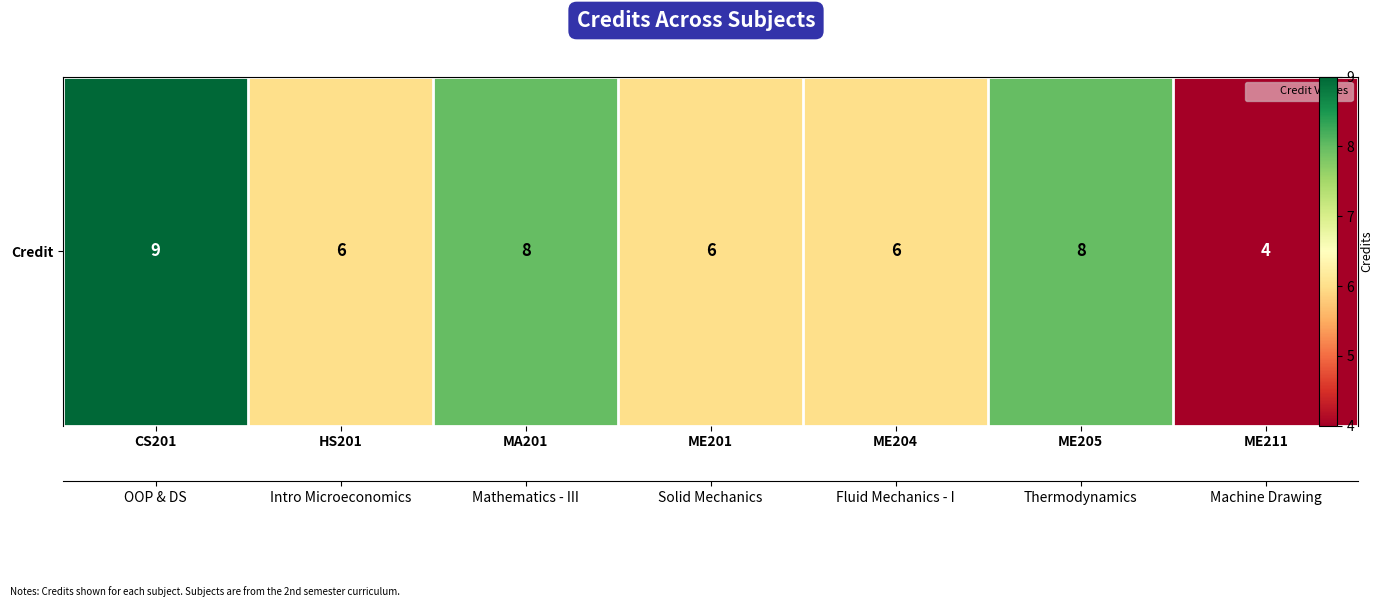

List the labels in order of value, largest first.

CS201, MA201, ME205, HS201, ME201, ME204, ME211